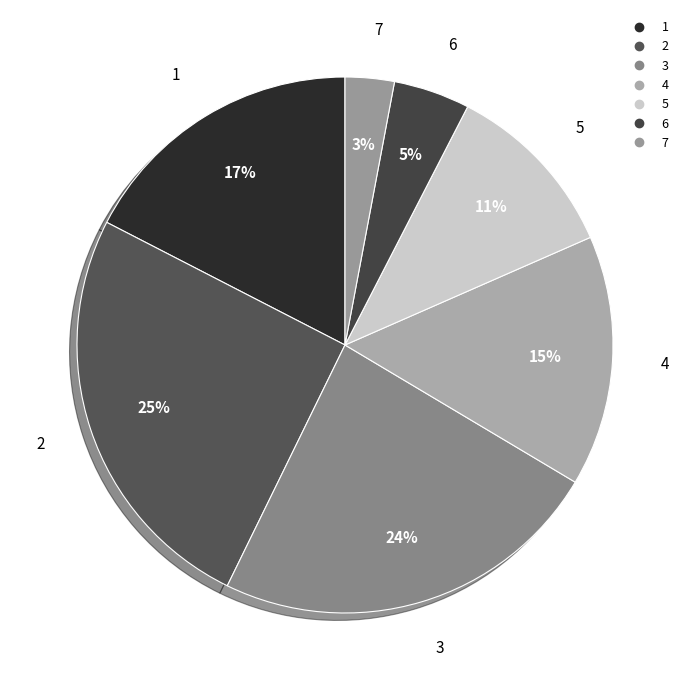

Does 1 account for over 50% of the chart?

No